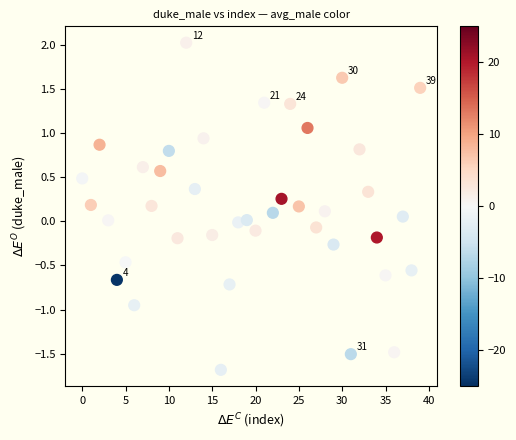

What is the range of Y values (max minus min)?

3.7